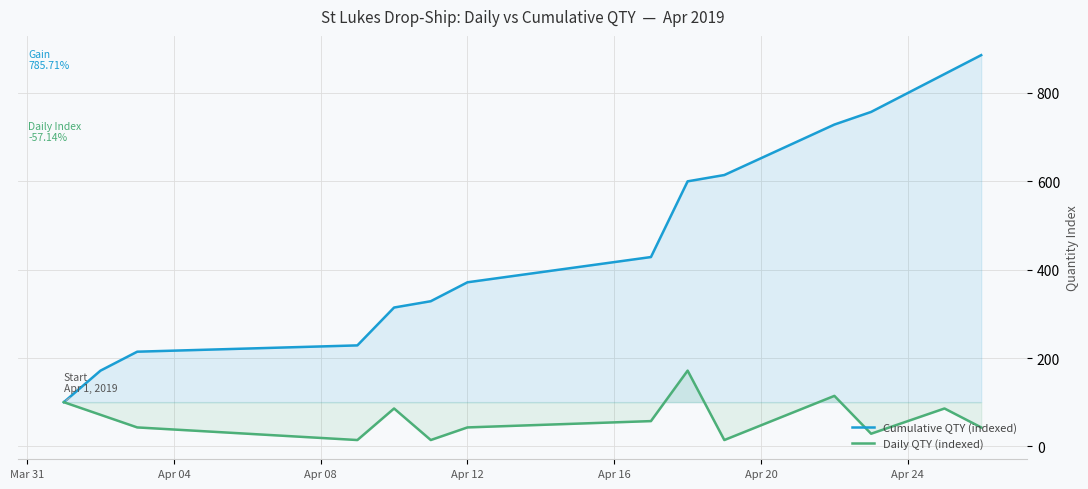

Which series has the largest range (max minus min)?

Cumulative QTY (indexed)